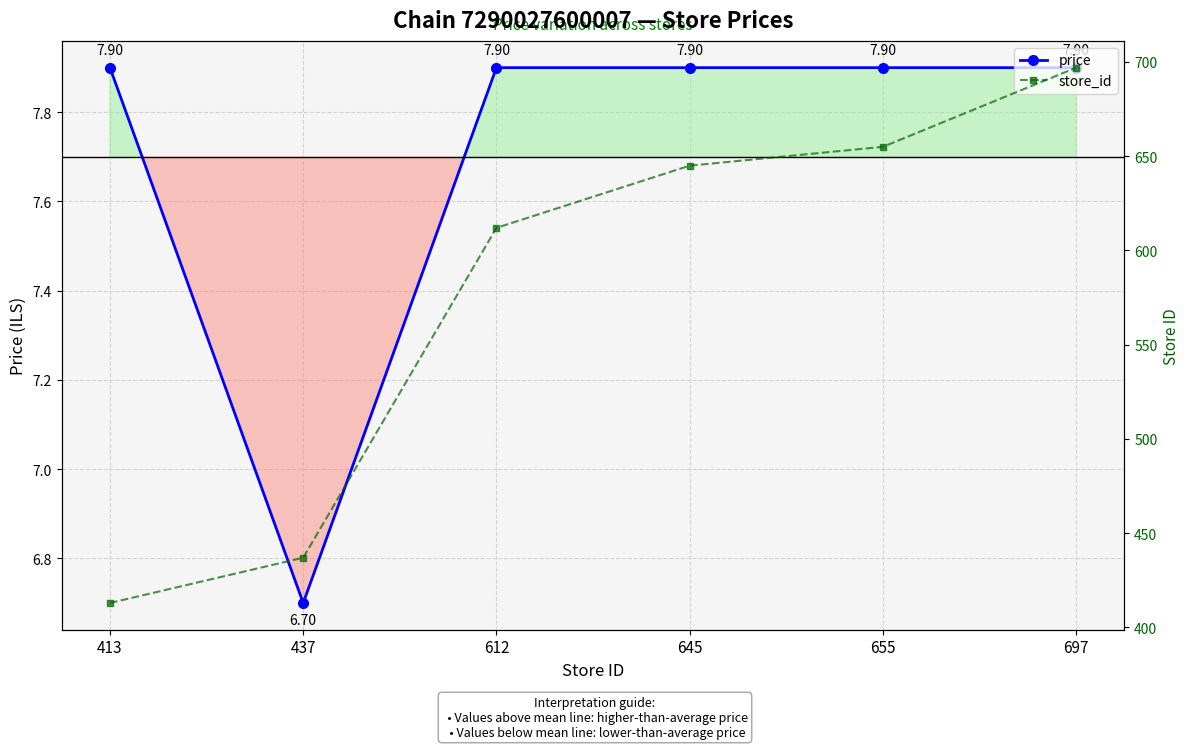

What is the difference between the maximum and minimum values in the store_id series?

284.0